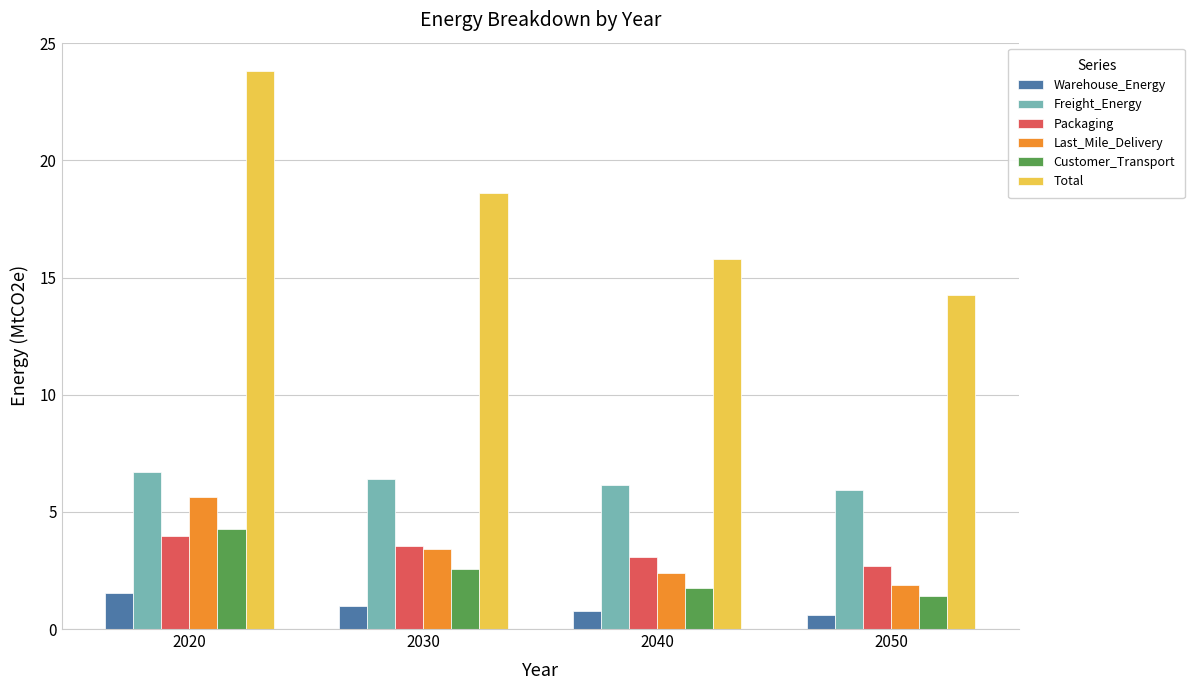

How many groups of bars are there?

4